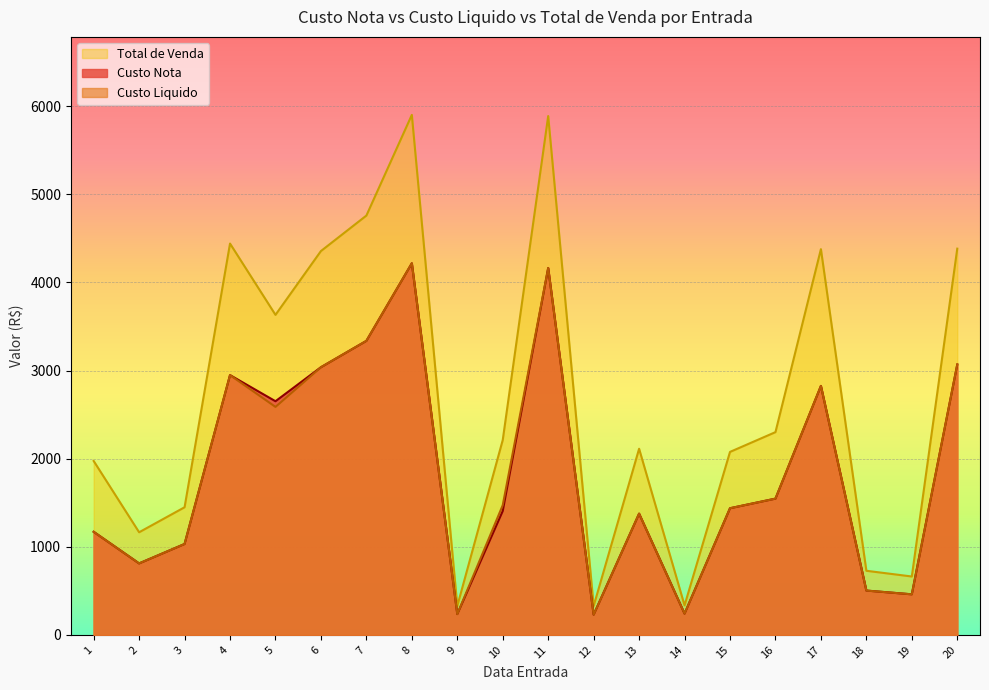

What is the sum of the Total de Venda values at 7 and 8?

10658.4